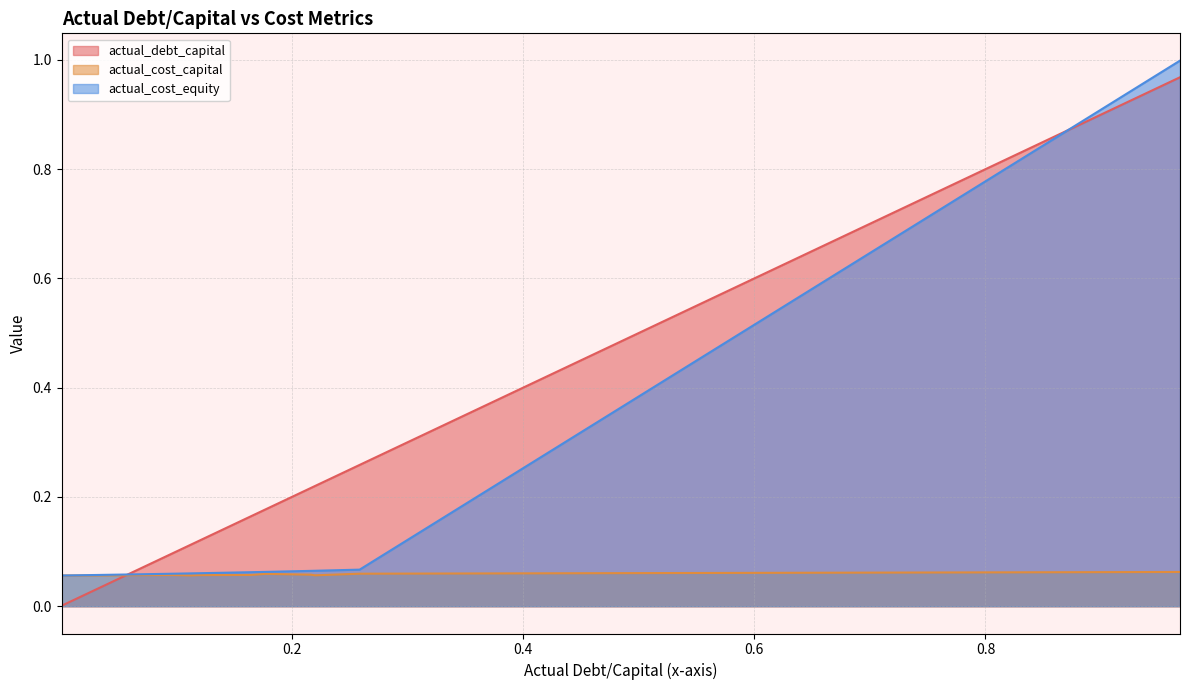

Does the chart have visible grid lines?

Yes